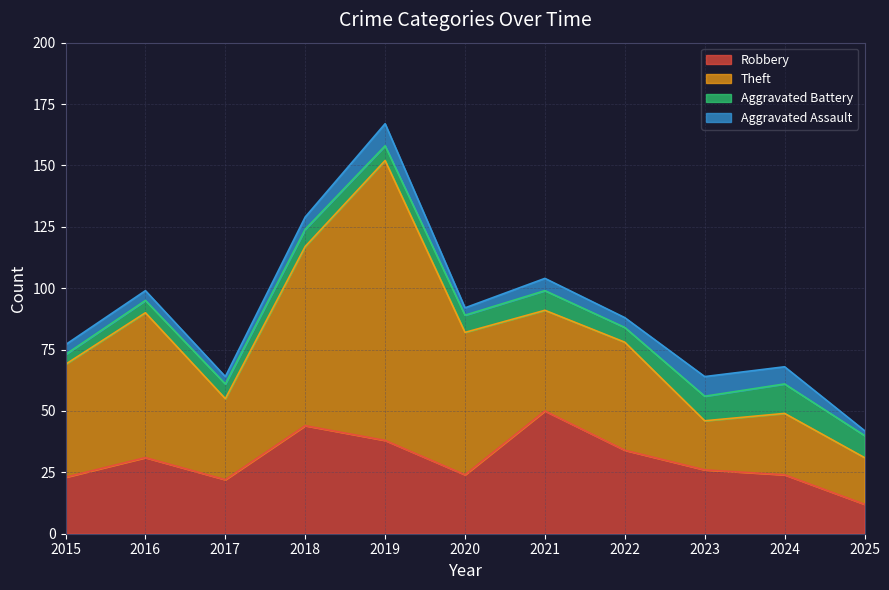

What is the difference between the highest and lowest values at 2020?

55